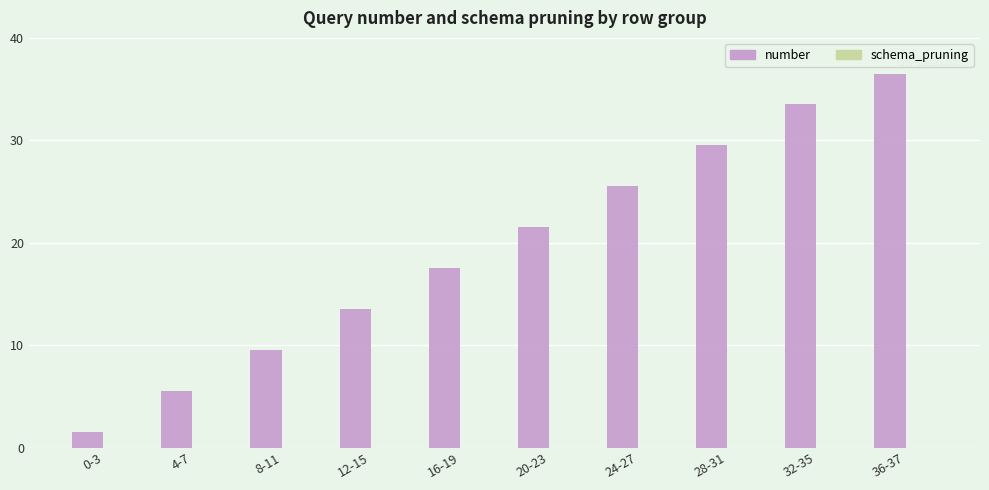

Between 8-11 and 32-35, which is larger?

32-35